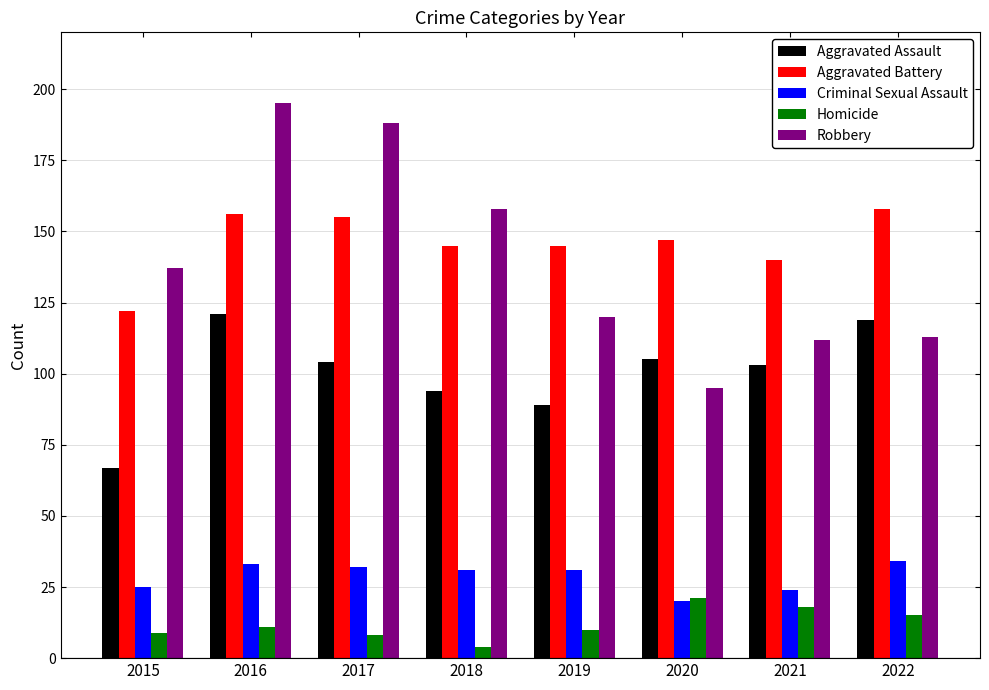

Reading left to right, transcribe all the data shown in this chart.

Aggravated Assault: 2015=67	2016=121	2017=104	2018=94	2019=89	2020=105	2021=103	2022=119
Aggravated Battery: 2015=122	2016=156	2017=155	2018=145	2019=145	2020=147	2021=140	2022=158
Criminal Sexual Assault: 2015=25	2016=33	2017=32	2018=31	2019=31	2020=20	2021=24	2022=34
Homicide: 2015=9	2016=11	2017=8	2018=4	2019=10	2020=21	2021=18	2022=15
Robbery: 2015=137	2016=195	2017=188	2018=158	2019=120	2020=95	2021=112	2022=113